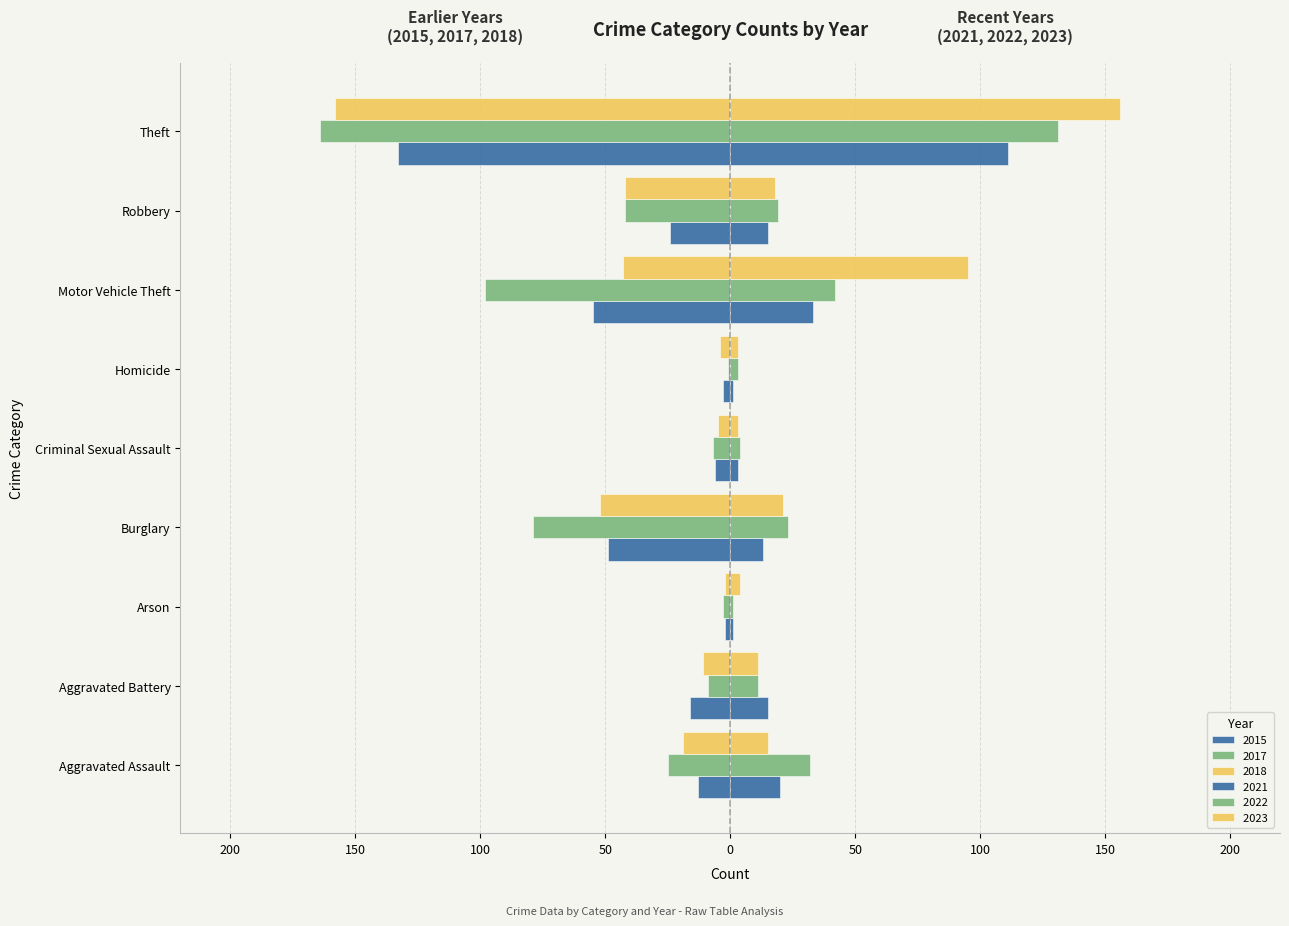

What is the greatest value displayed?

156